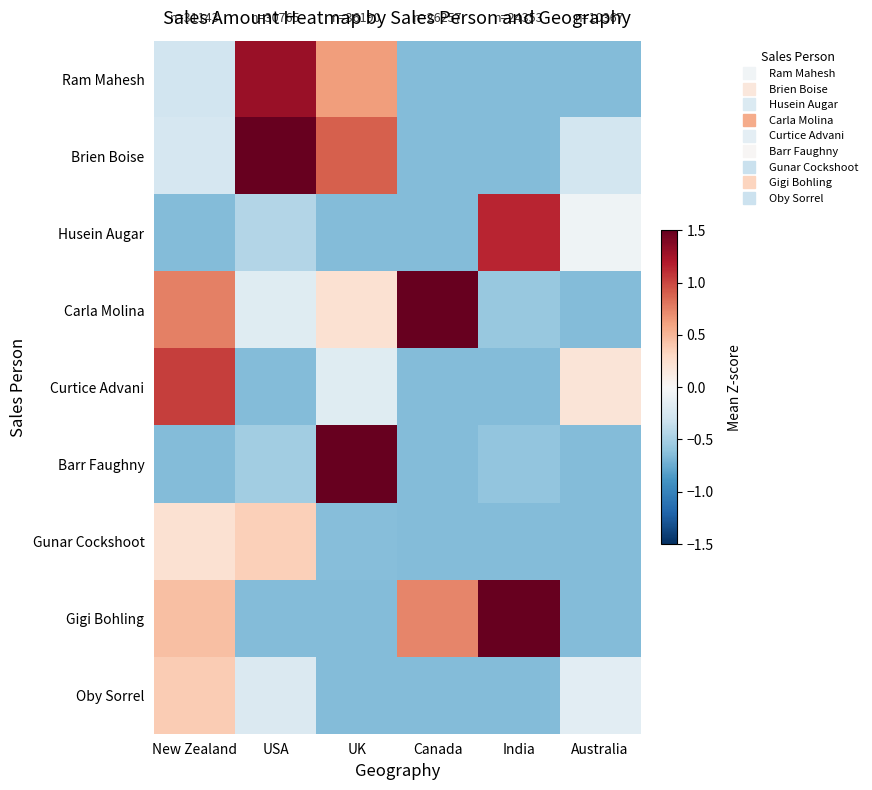

What is the difference between the highest and lowest values at New Zealand?

1.7